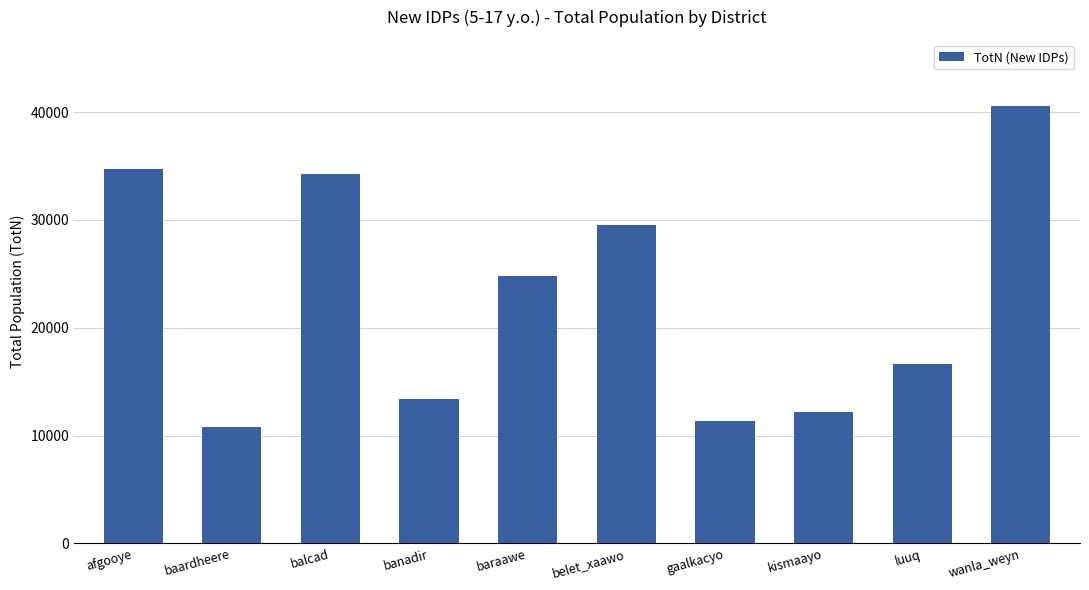

Which label corresponds to the largest value in the chart?

wanla_weyn